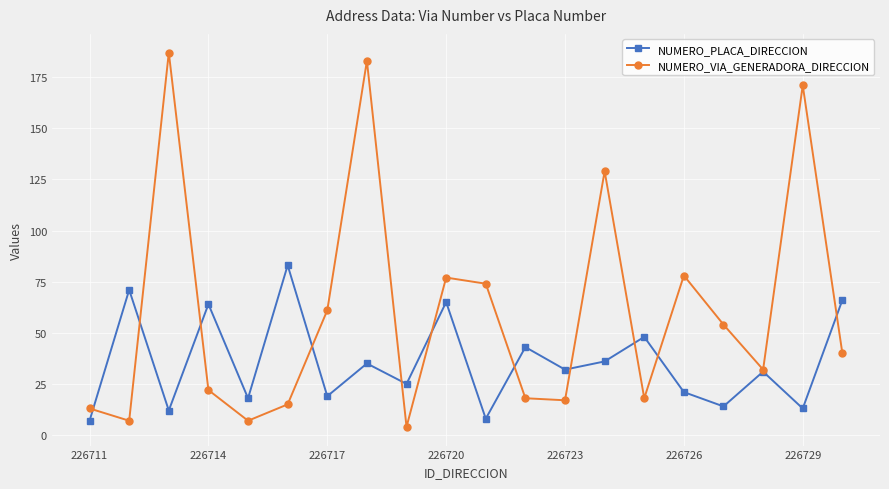

What is the greatest value displayed?

187